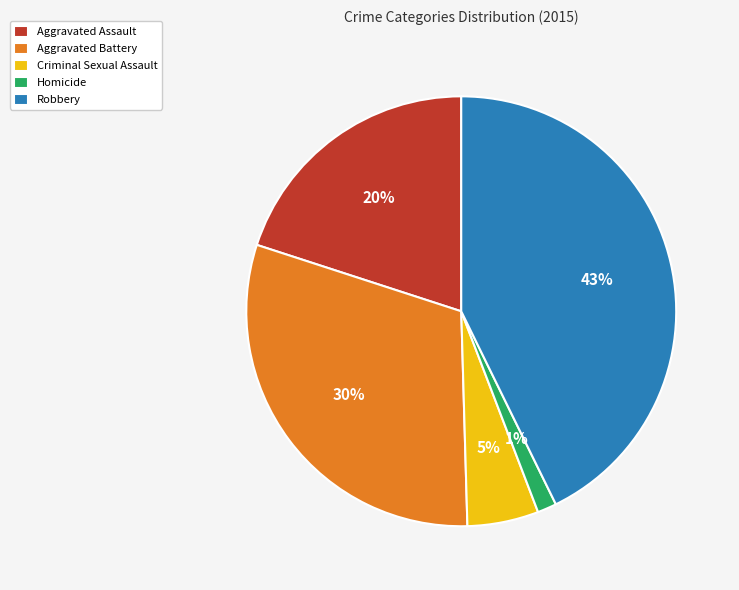

How many segments does this pie chart have?

5